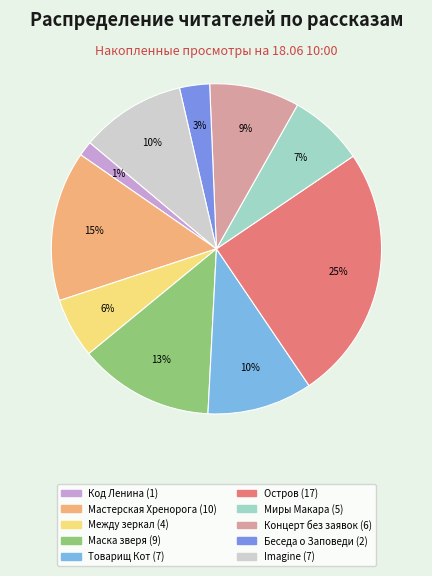

Count the number of slices in the pie.

10